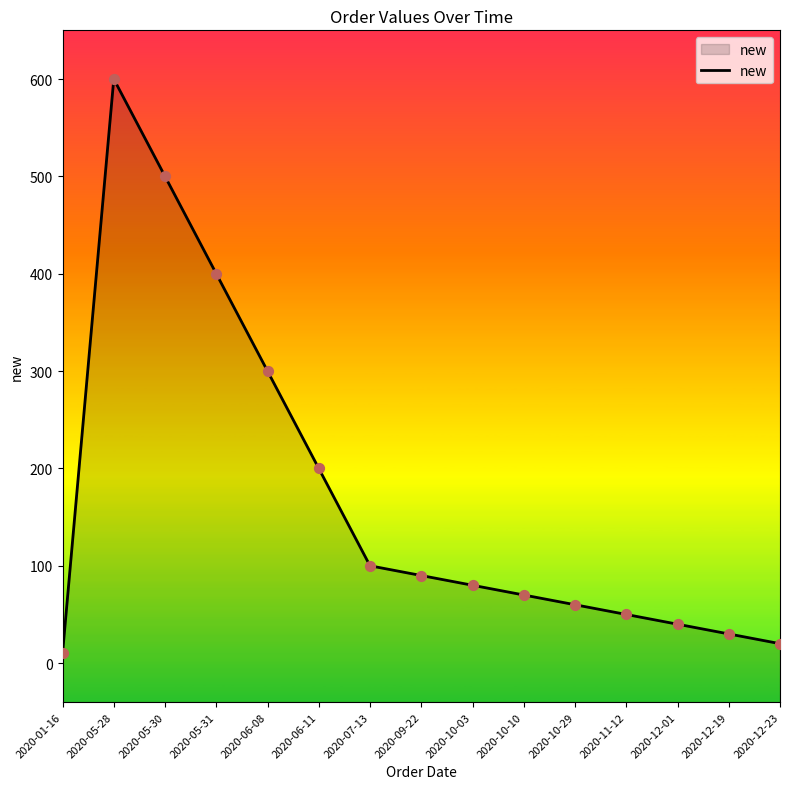

What is the change in value from 2020-09-22 to 2020-12-01?

-50